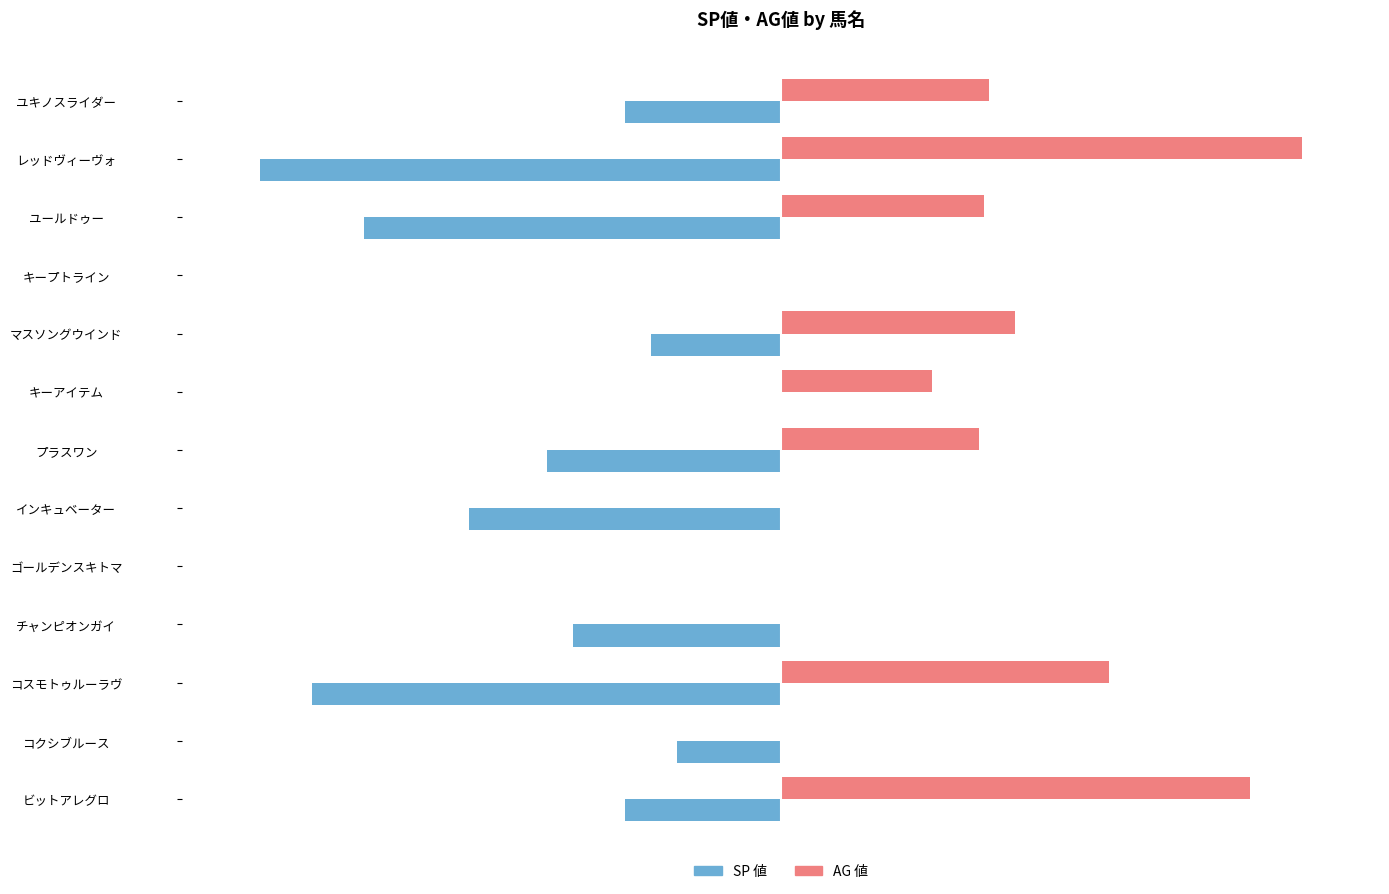

Which series has the largest total across all categories?

AG 値